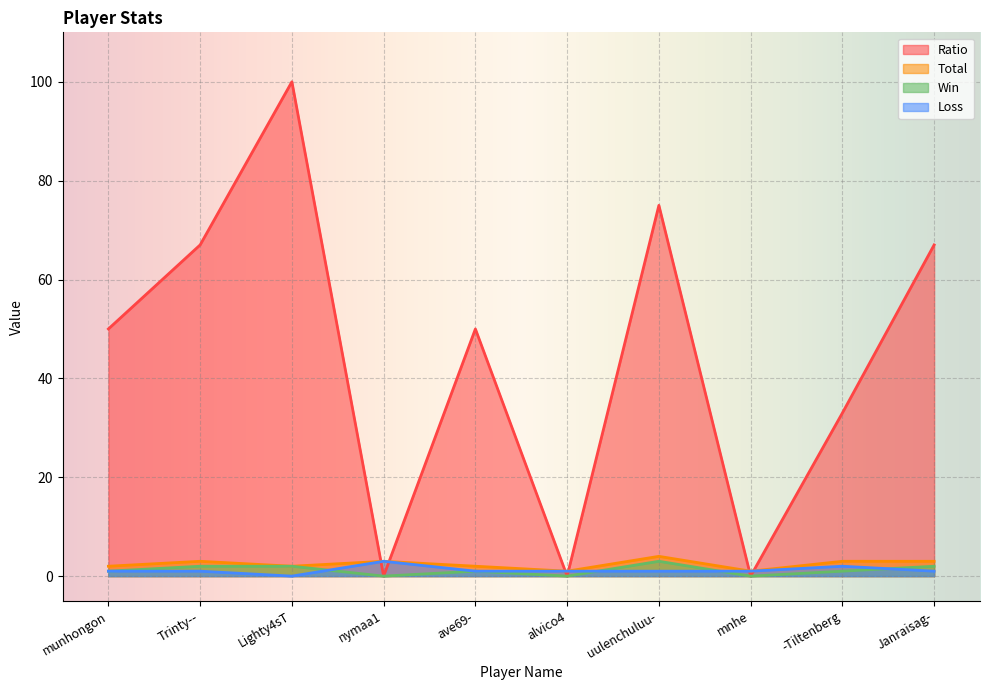

How many series are shown in this chart?

4